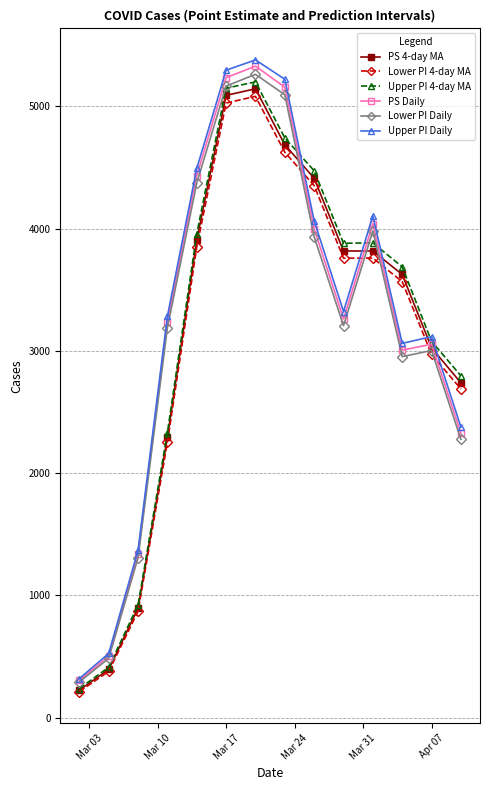

Which series has the widest spread of values?

Upper PI Daily